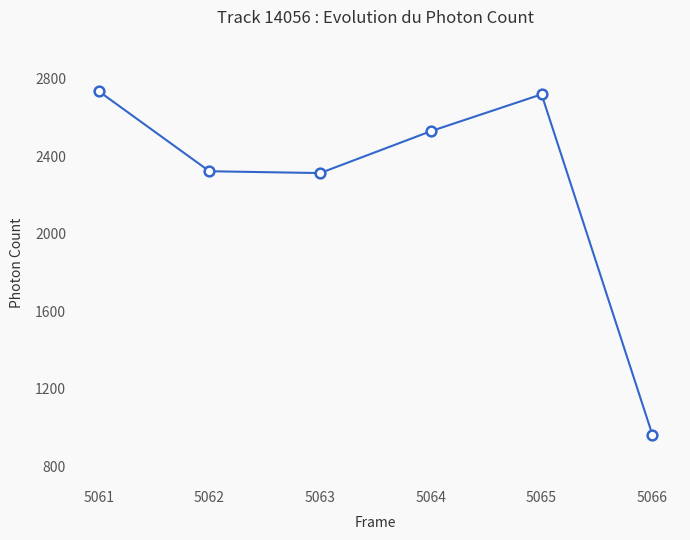

Reading left to right, list all the values displayed in this chart.

5061=2734.6	5062=2321.4	5063=2311.9	5064=2528.0	5065=2718.3	5066=962.6